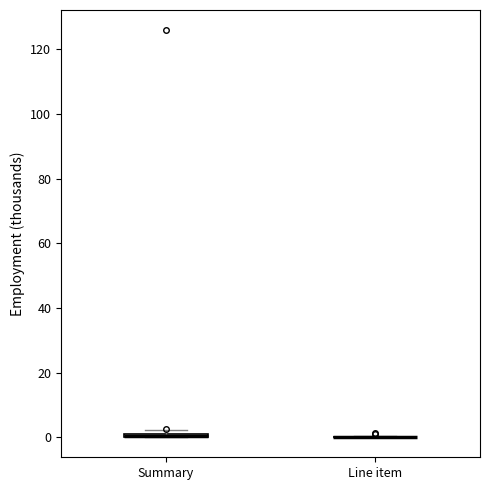

Where is the upper edge of the box for Summary on the y-axis? The values are not printed on the chart, so give them approximately, as read against the axis.

2